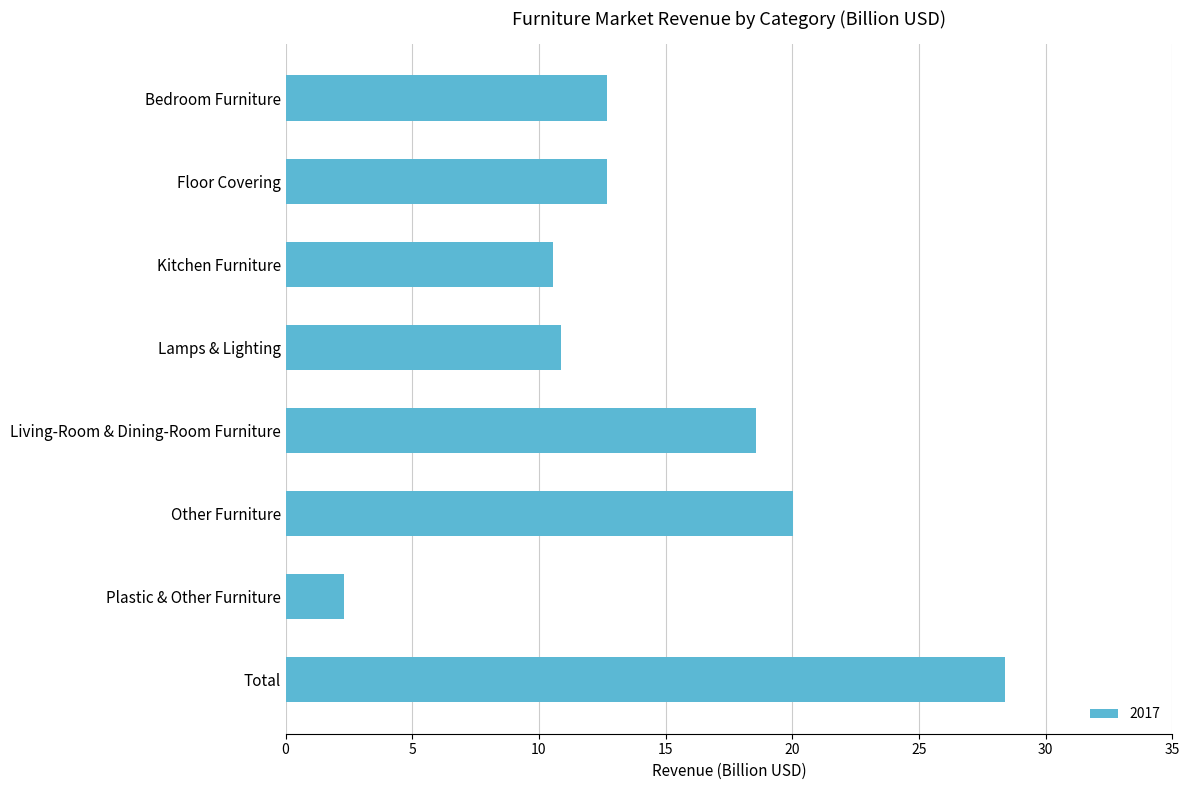

True or false: the data shows 17.5 at Lamps & Lighting.

False